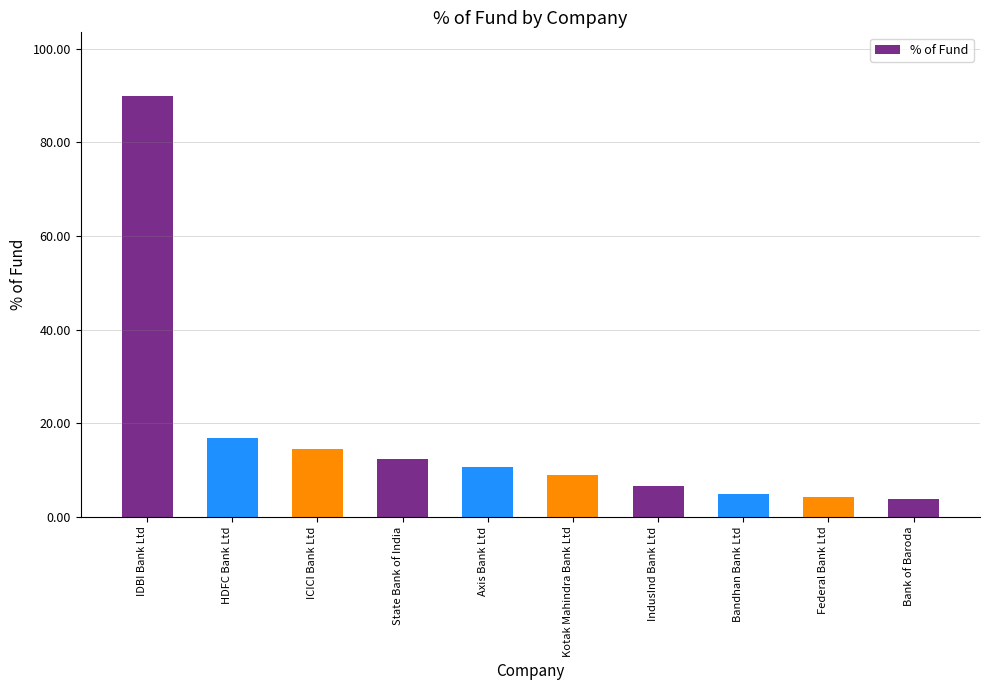

Which label corresponds to the largest value in the chart?

IDBI Bank Ltd